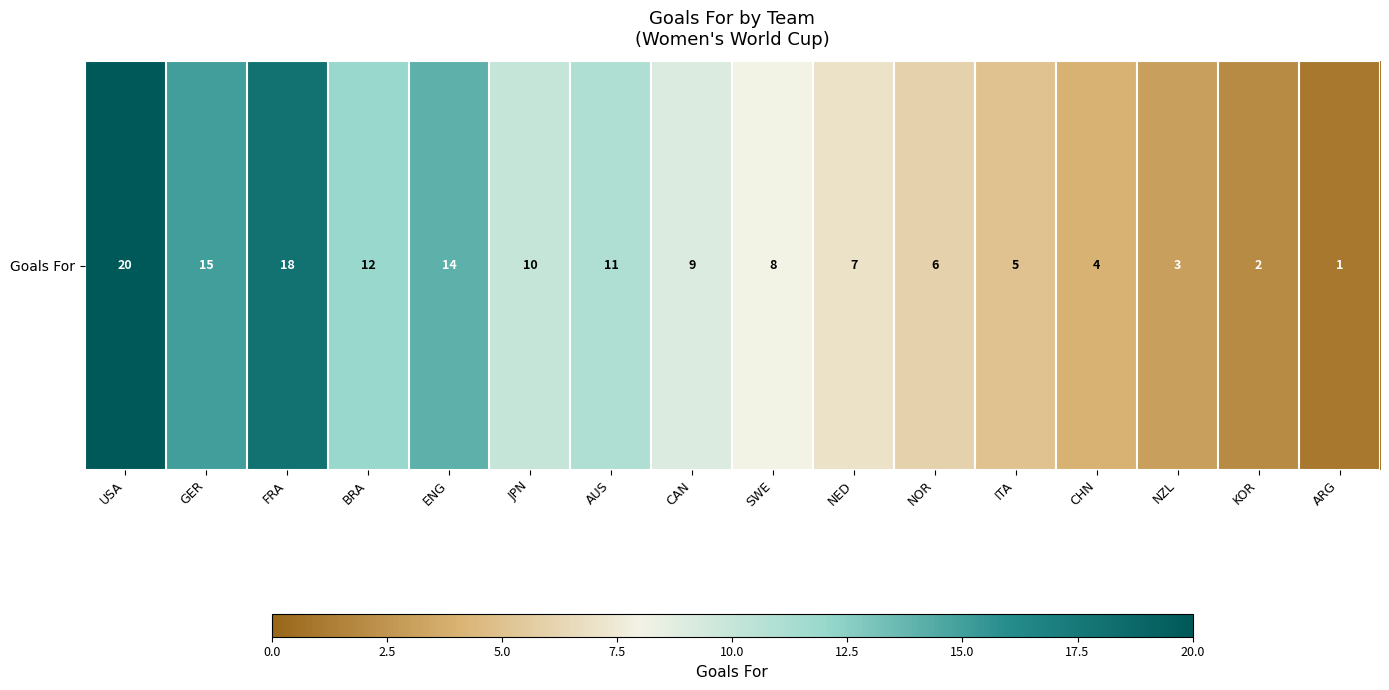

The value at NED is 7. True or false?

True